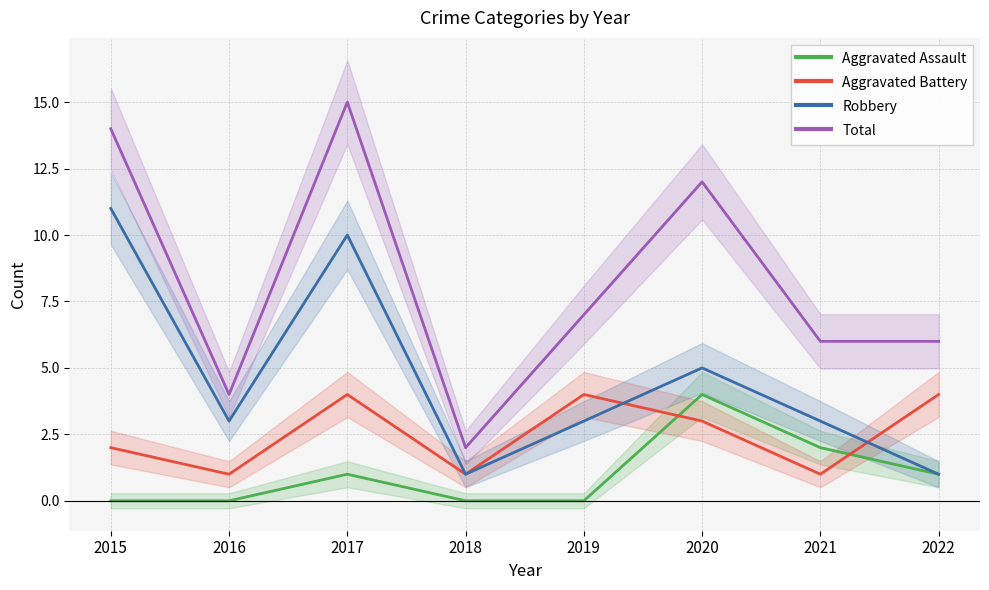

True or false: Total and Aggravated Battery intersect in this chart.

False